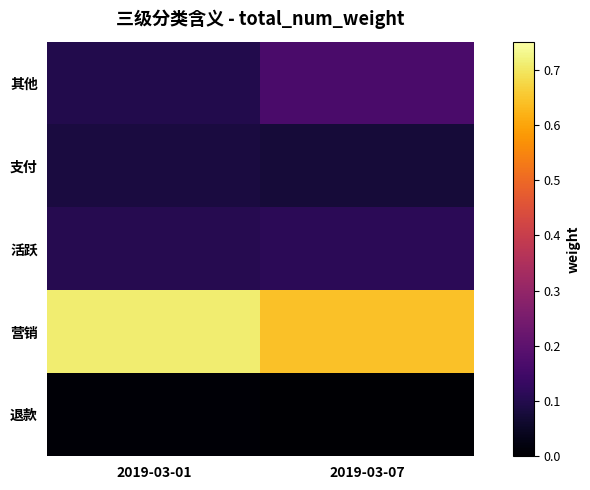

At how many categories does at least one series exceed 0?

2